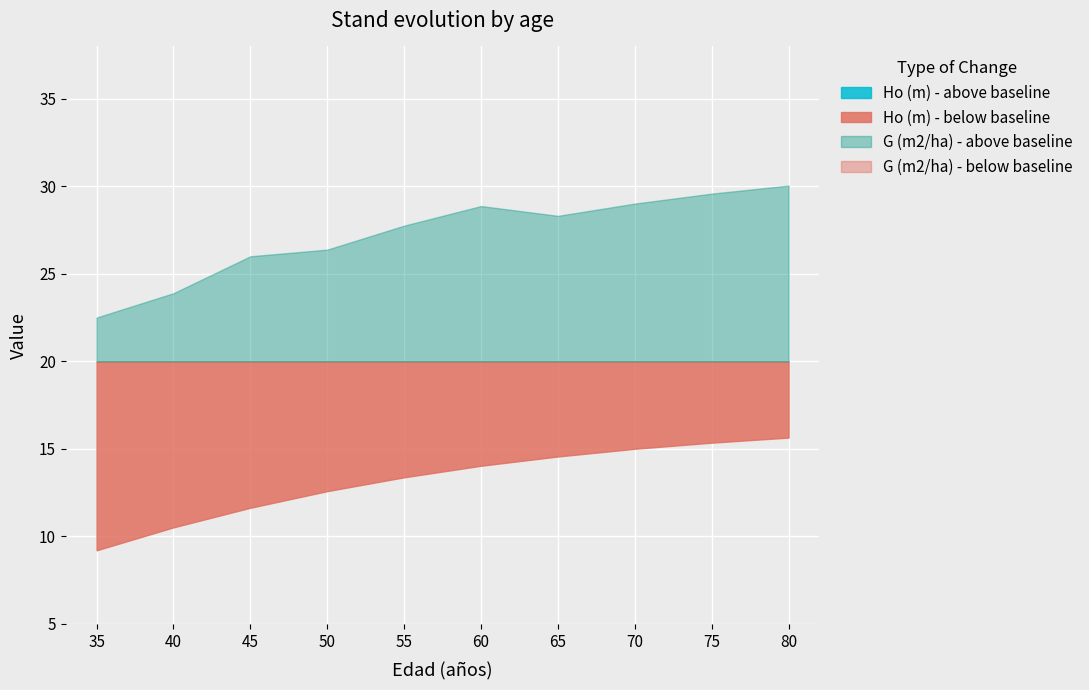

Which category has the highest value in the G (m2/ha) series?

80